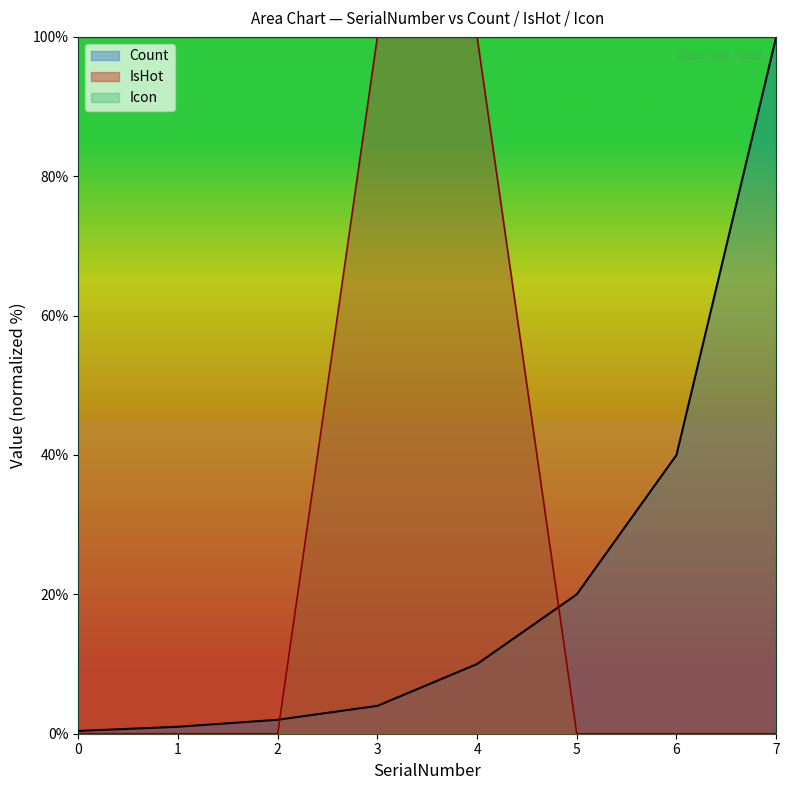

Reading left to right, extract all data points from this chart.

Count: 0.4	1.0	2.0	4.0	10.0	20.0	40.0	100.0
IsHot: 0.0	0.0	0.0	100.0	100.0	0.0	0.0	0.0